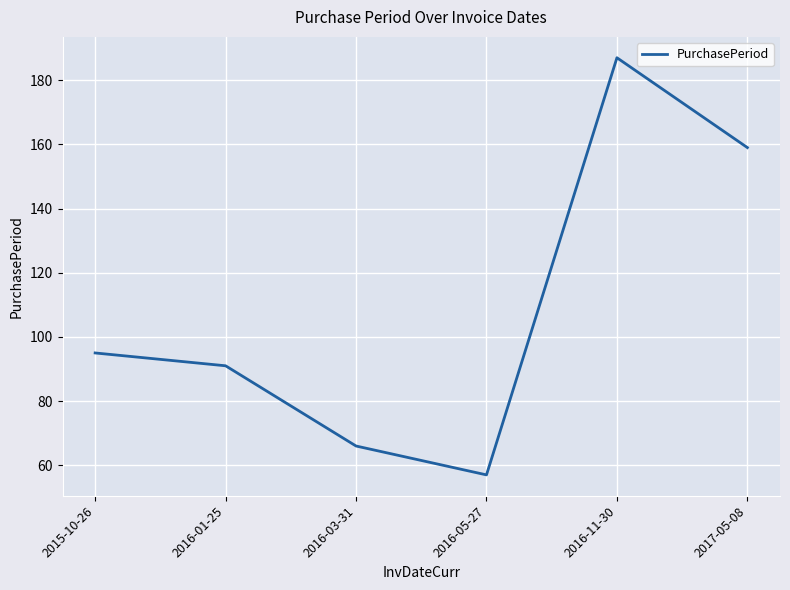

What is the difference between the maximum and minimum values?

130